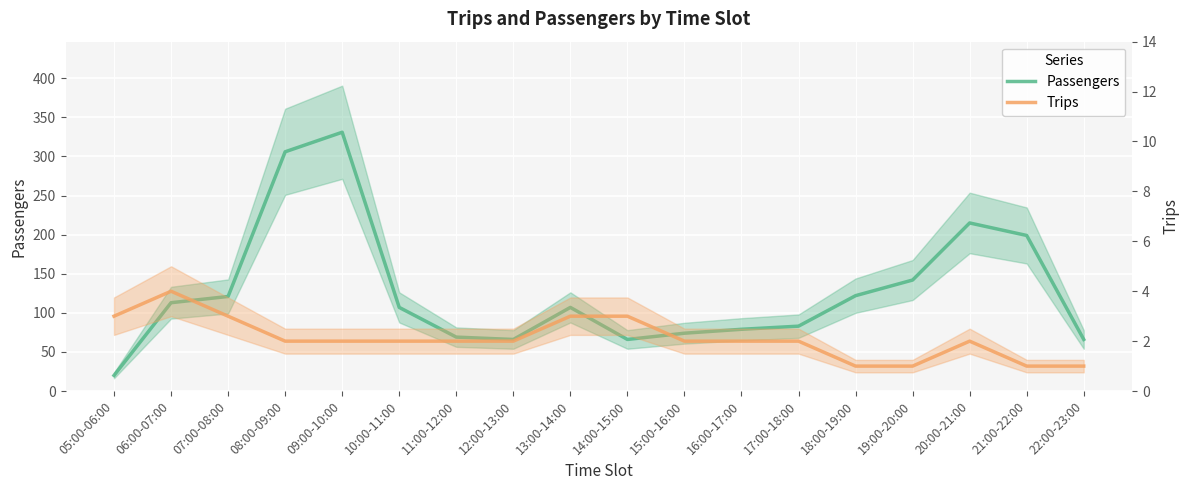

Which series changed the most between 14:00-15:00 and 15:00-16:00?

Passengers